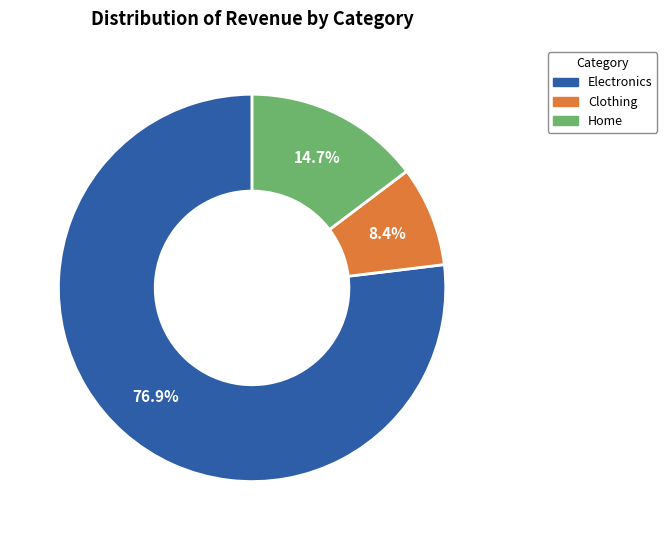

Between Home and Electronics, which is larger?

Electronics